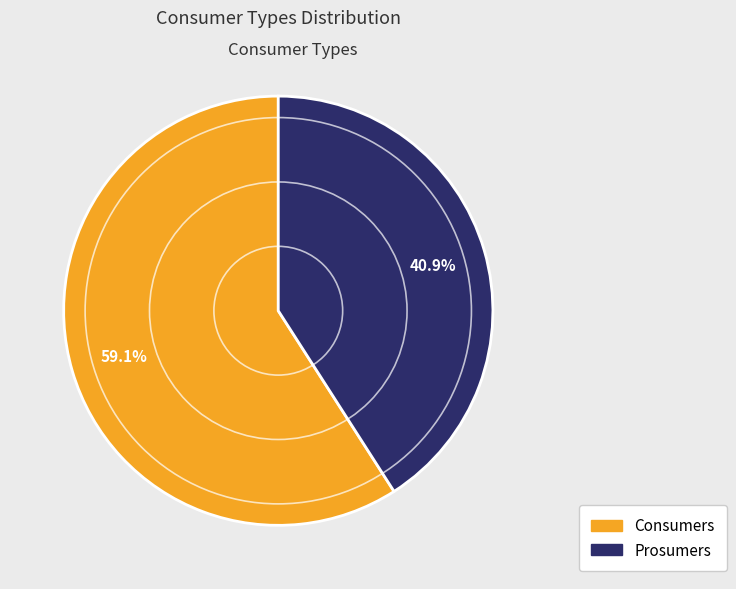

To the nearest percent, what portion does Prosumers represent?

41%